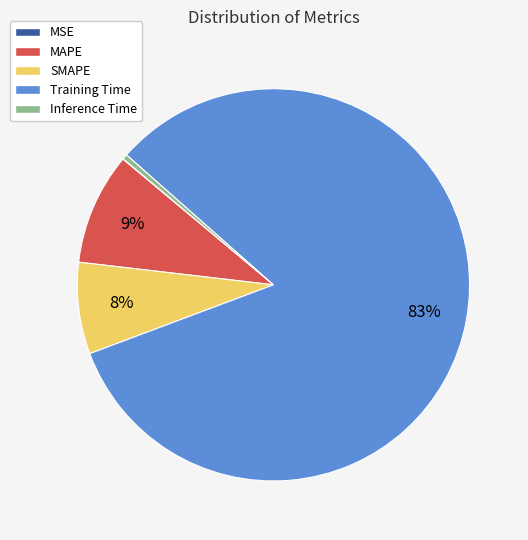

Is the sum of Training Time and SMAPE greater than half?

Yes